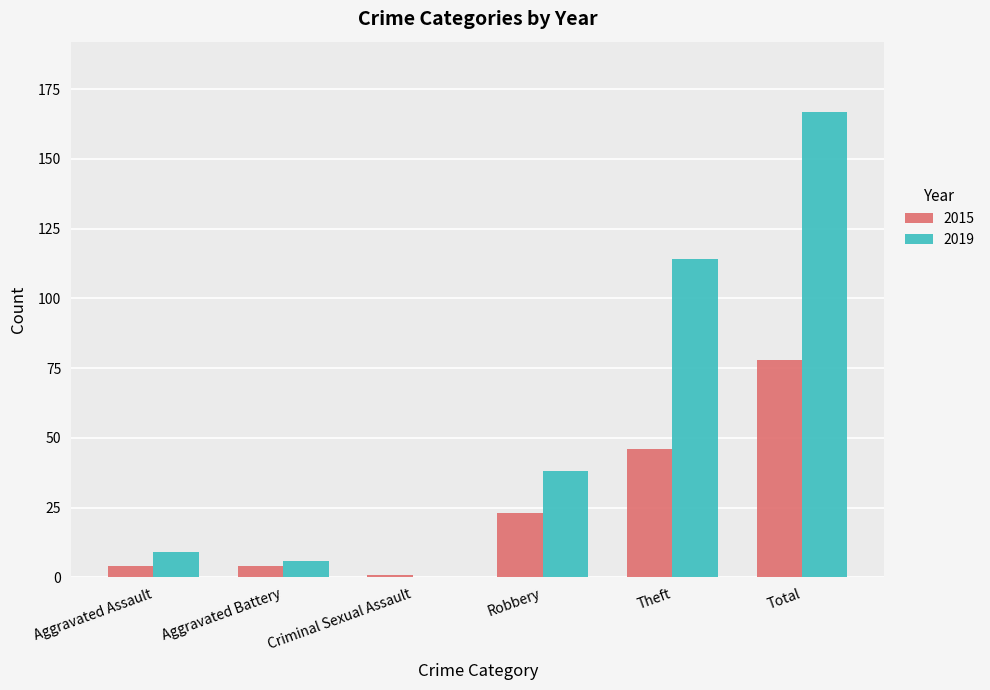

The 2015 series shows 11 at Robbery. True or false?

False